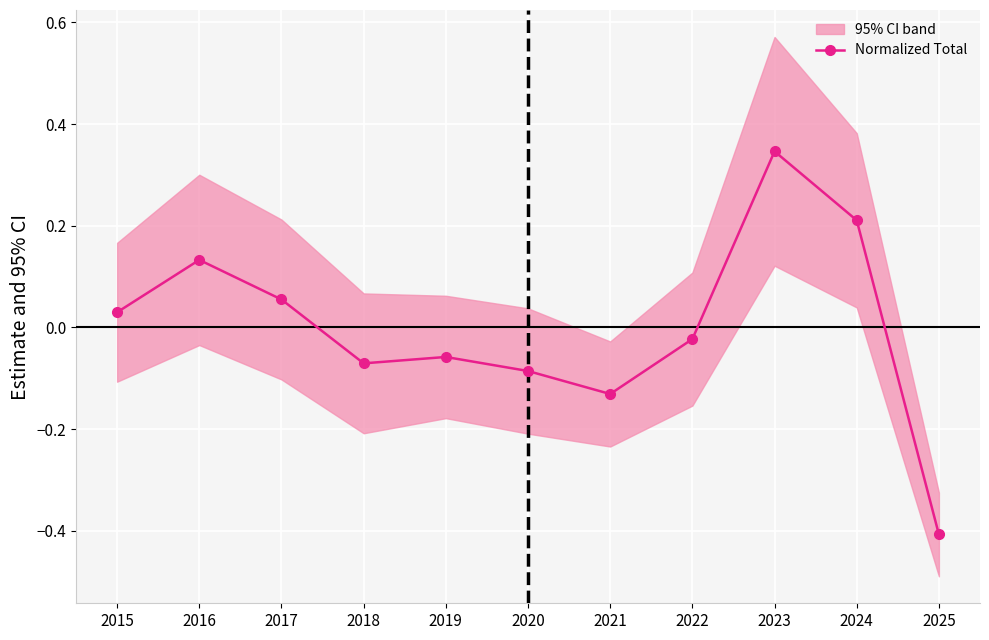

At which label is the value closest to 0?

2022